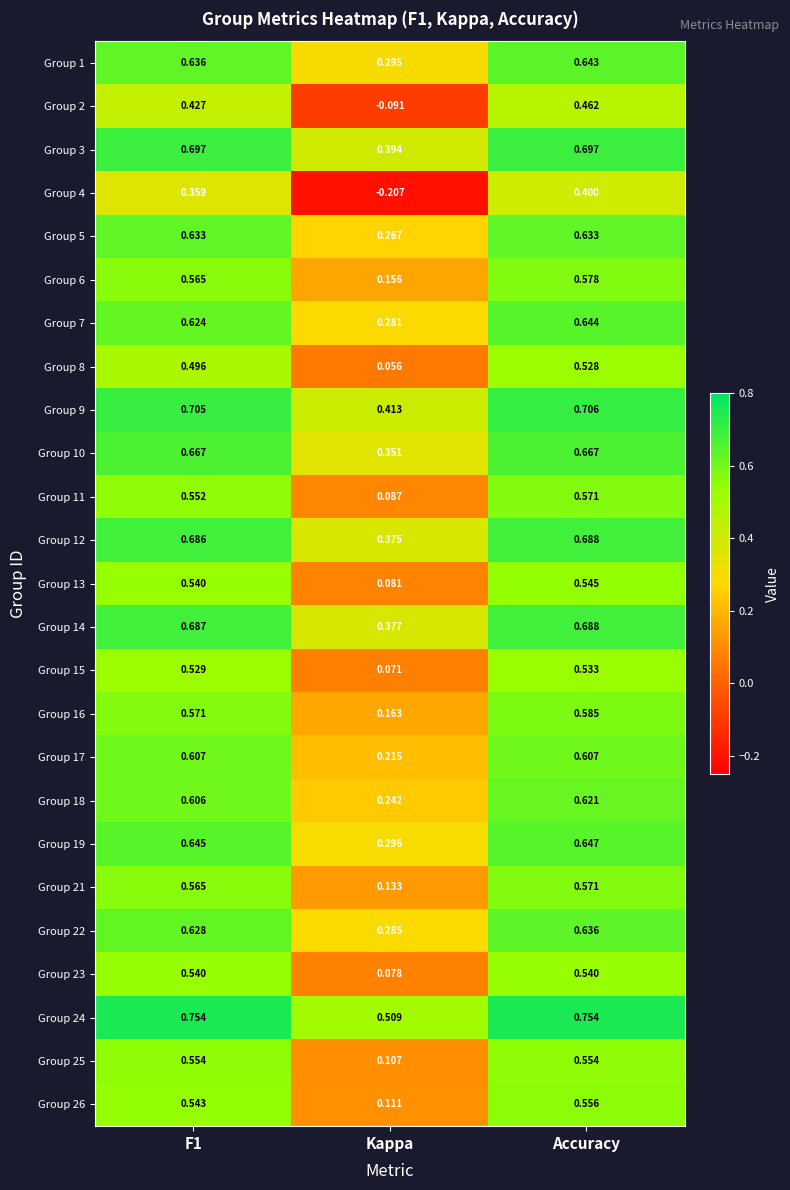

Which label corresponds to the smallest value in the chart?

Kappa